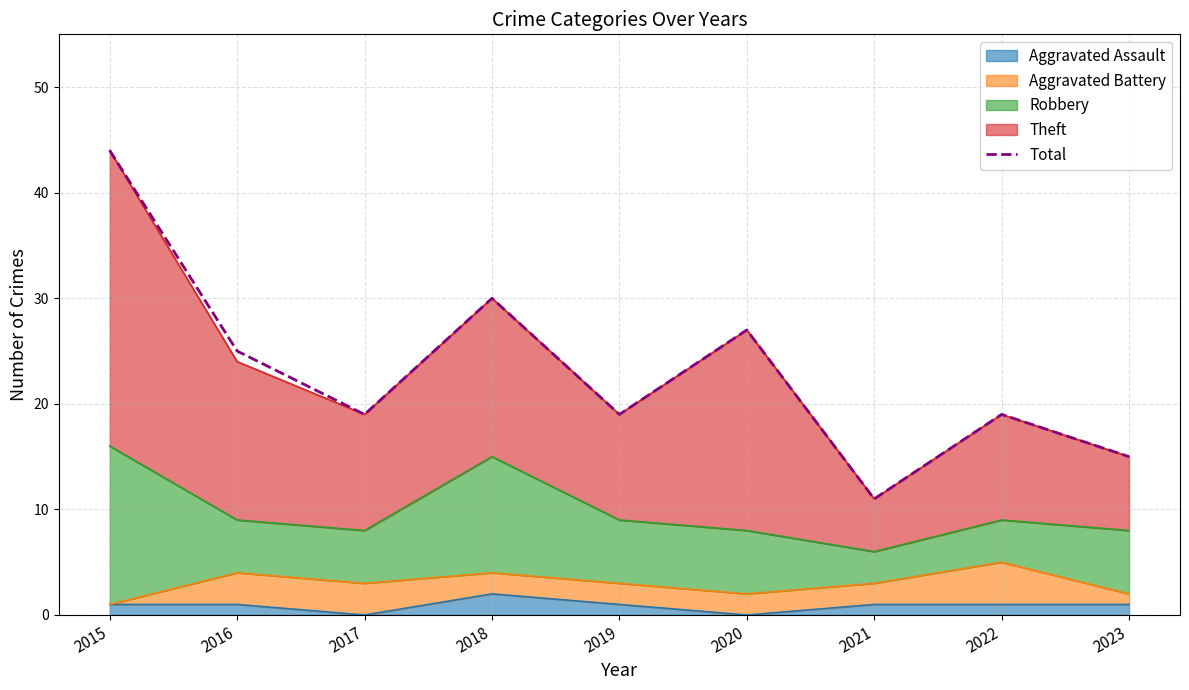

At which category does the data reach its first local peak?

2018